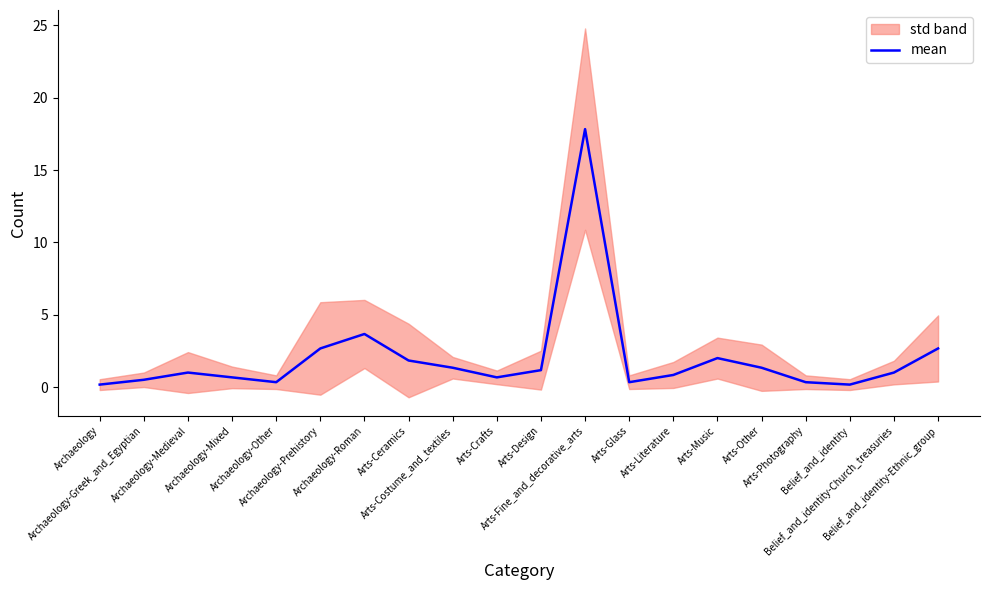

Reading left to right, extract all data points from this chart.

0.2	0.5	1.0	0.7	0.3	2.7	3.7	1.8	1.3	0.7	1.2	17.8	0.3	0.8	2.0	1.3	0.3	0.2	1.0	2.7